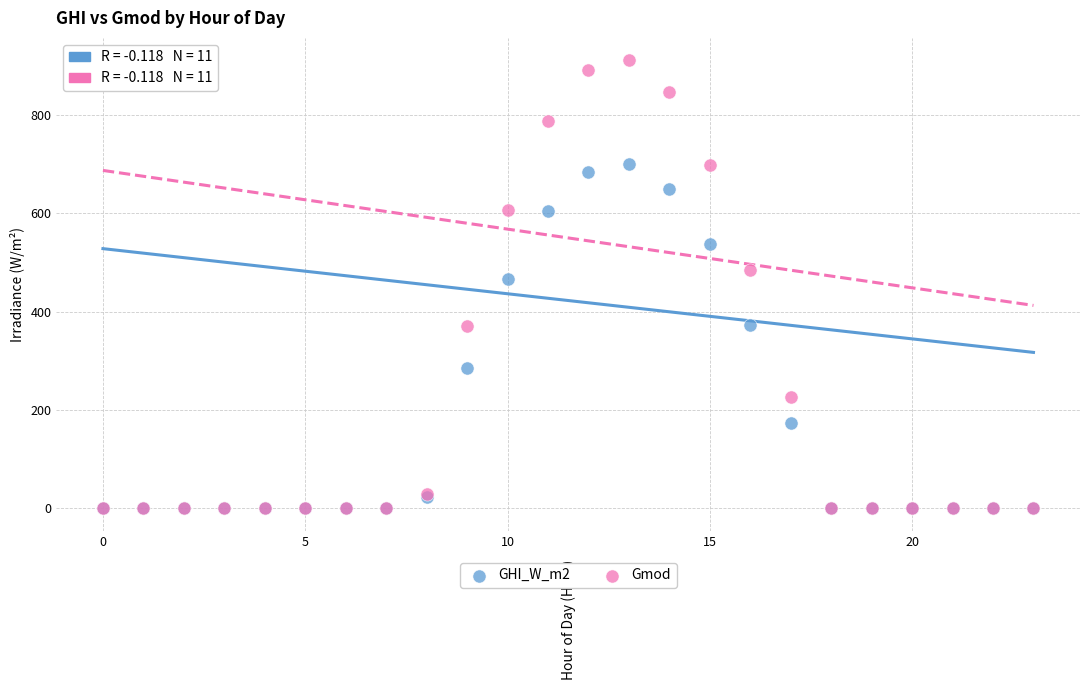

Across all series, what Y value is closest to 455?

467.0